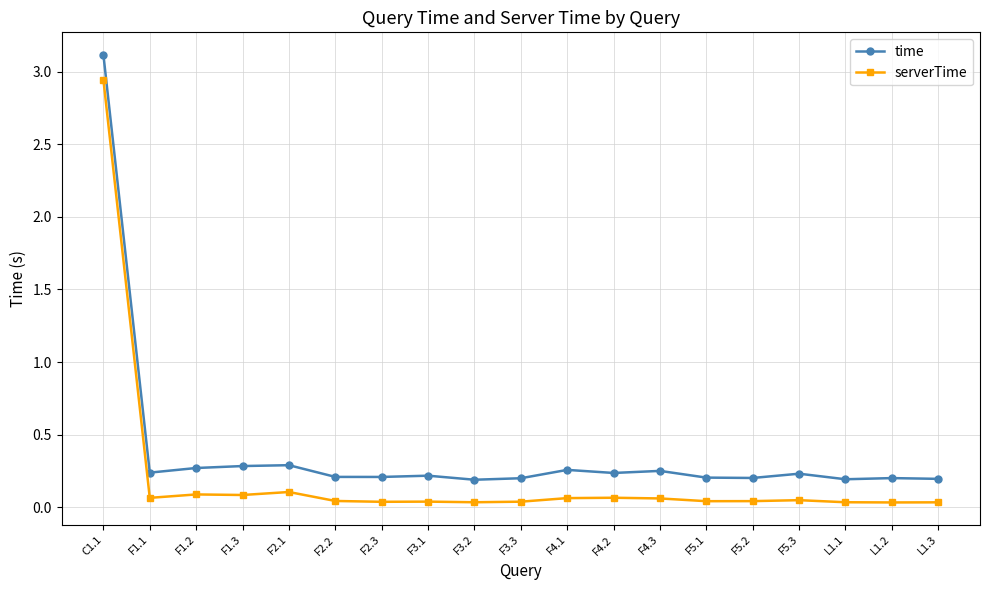

True or false: time has more than 1 interior local peaks.

True